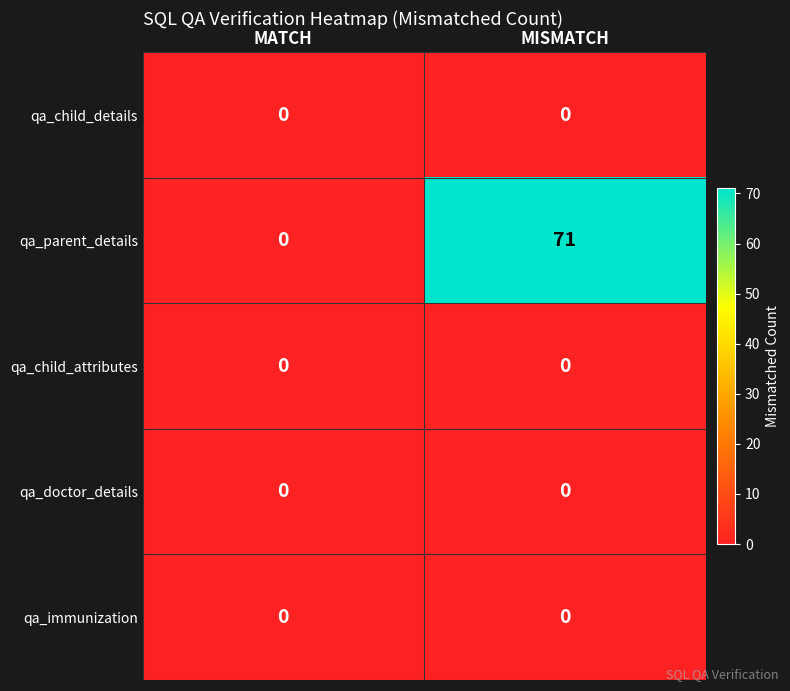

Is it true that qa_child_attributes equals 0 at MISMATCH?

True